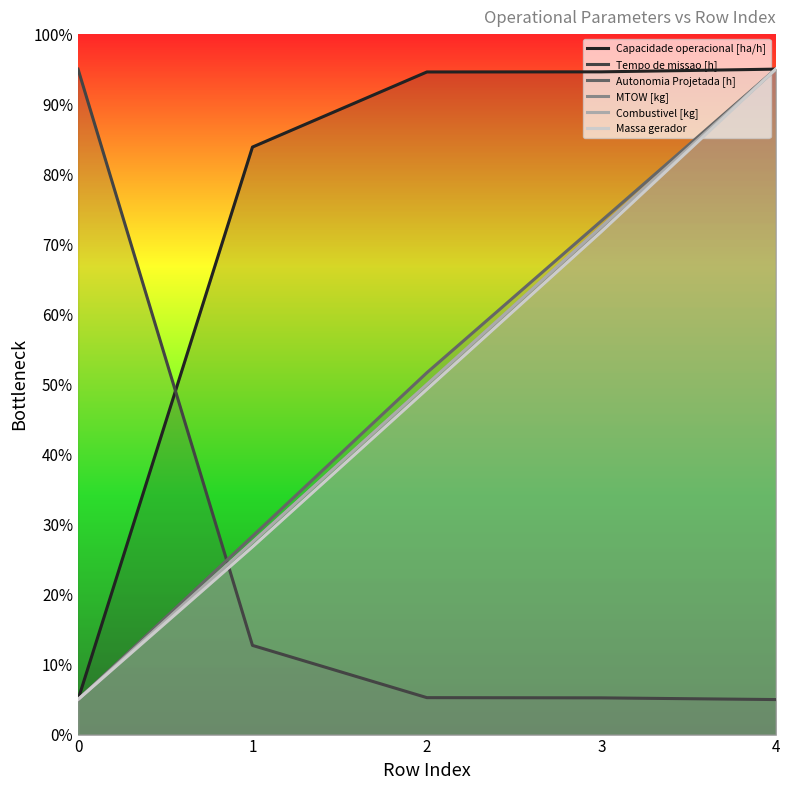

What value does the Tempo de missao [h] series have at 0?

95.0